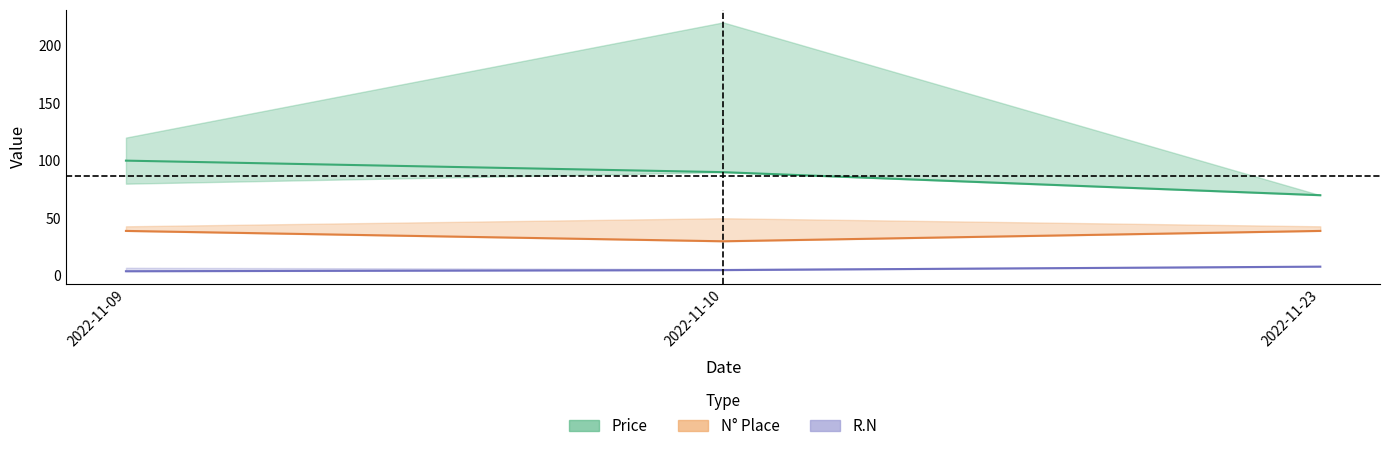

List the series in order of their peak value, highest first.

Price, N Place, R.N